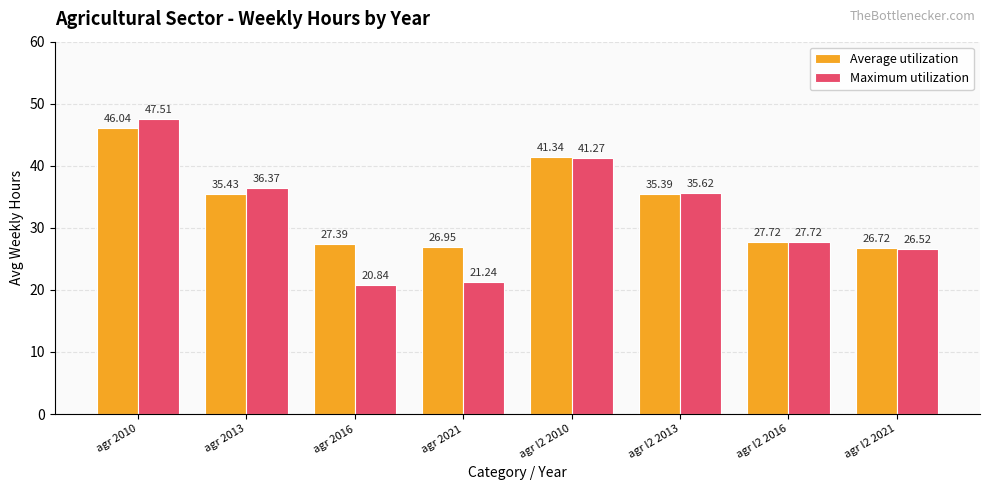

What is the sum of all Average utilization values?

267.0